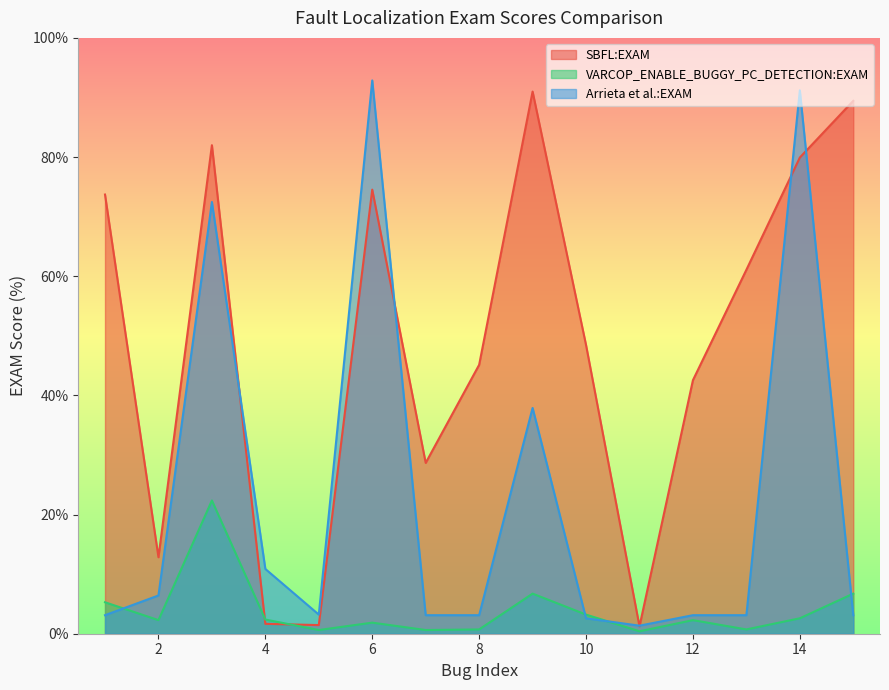

Which has a higher value, 7 or 4?

7